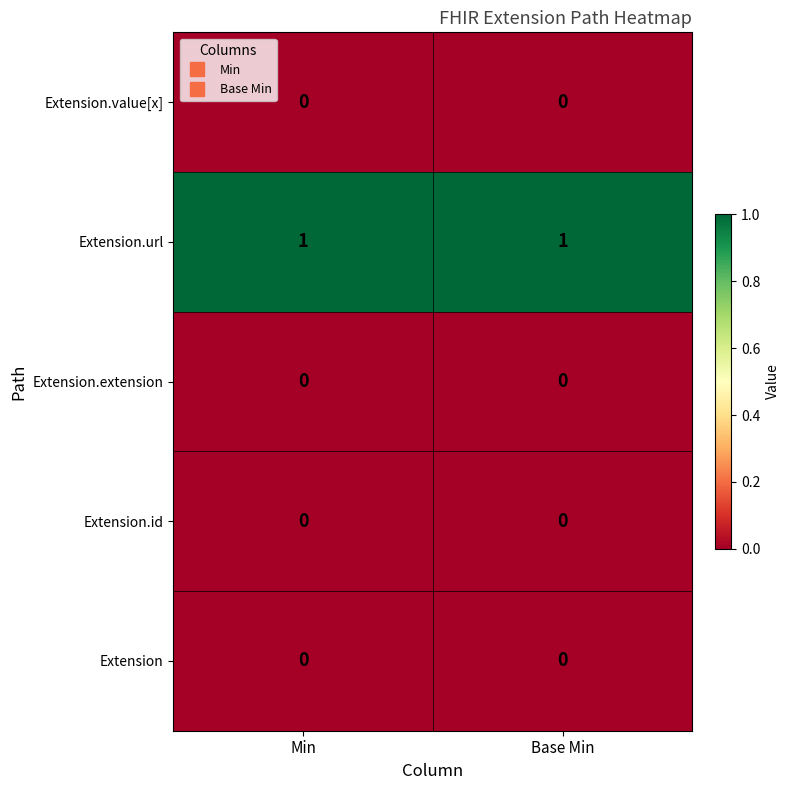

Is it true that Extension.url equals 1 at Base Min?

True